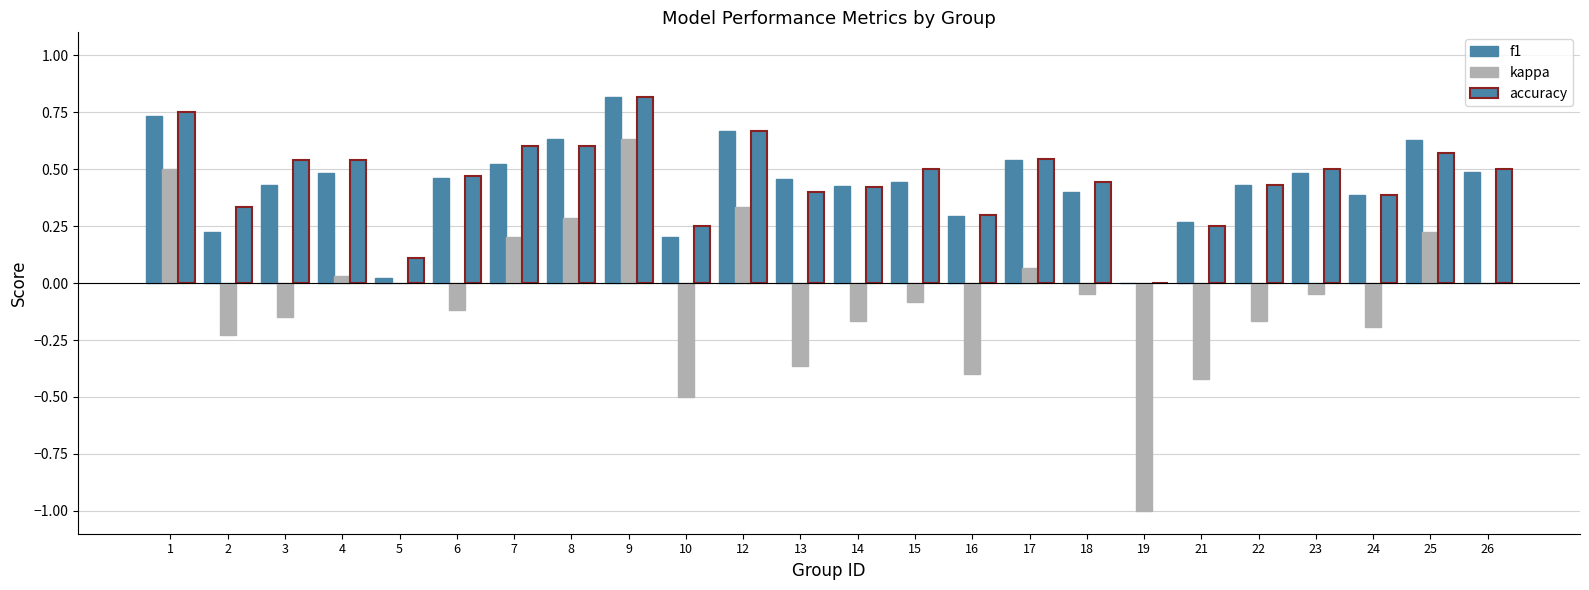

Are the bars horizontal?

No